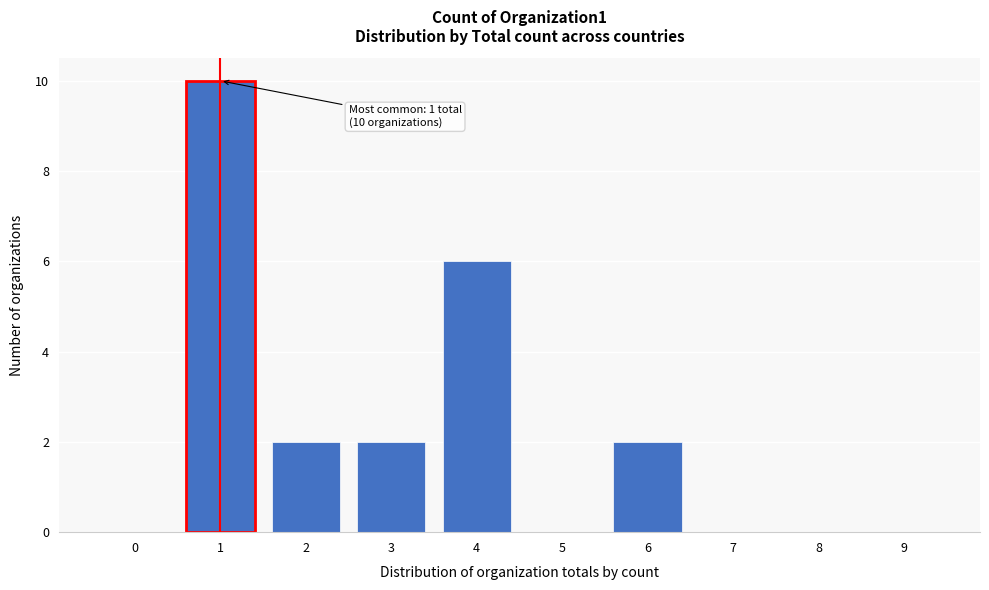

Reading left to right, extract all data points from this chart.

0=0	1=10	2=2	3=2	4=6	5=0	6=2	7=0	8=0	9=0